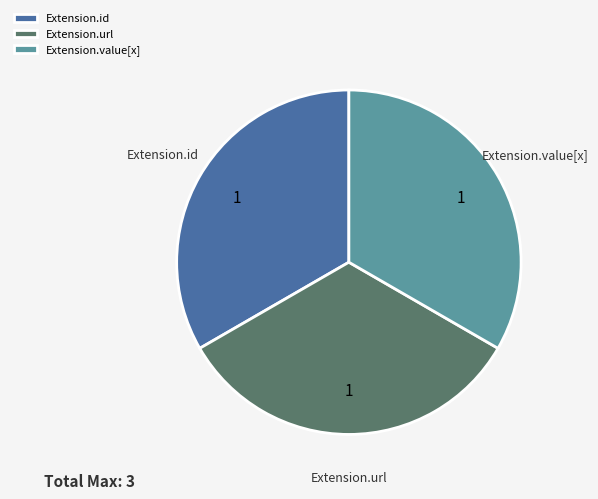

Combined, do Extension.value[x] and Extension.url account for over 50%?

Yes